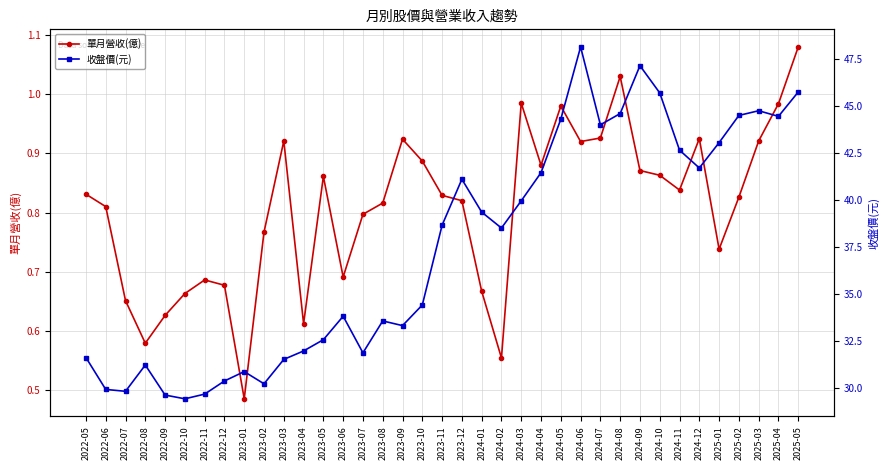

Reading left to right, list all the values displayed in this chart.

單月營收(億): 0.8	0.8	0.7	0.6	0.6	0.7	0.7	0.7	0.5	0.8	0.9	0.6	0.9	0.7	0.8	0.8	0.9	0.9	0.8	0.8	0.7	0.6	1.0	0.9	1.0	0.9	0.9	1.0	0.9	0.9	0.8	0.9	0.7	0.8	0.9	1.0	1.1
收盤價(元): 31.6	29.9	29.8	31.2	29.6	29.4	29.6	30.4	30.9	30.2	31.5	31.9	32.5	33.8	31.9	33.5	33.3	34.4	38.6	41.1	39.4	38.5	40.0	41.5	44.3	48.1	44.0	44.6	47.1	45.7	42.6	41.7	43.0	44.5	44.8	44.5	45.8